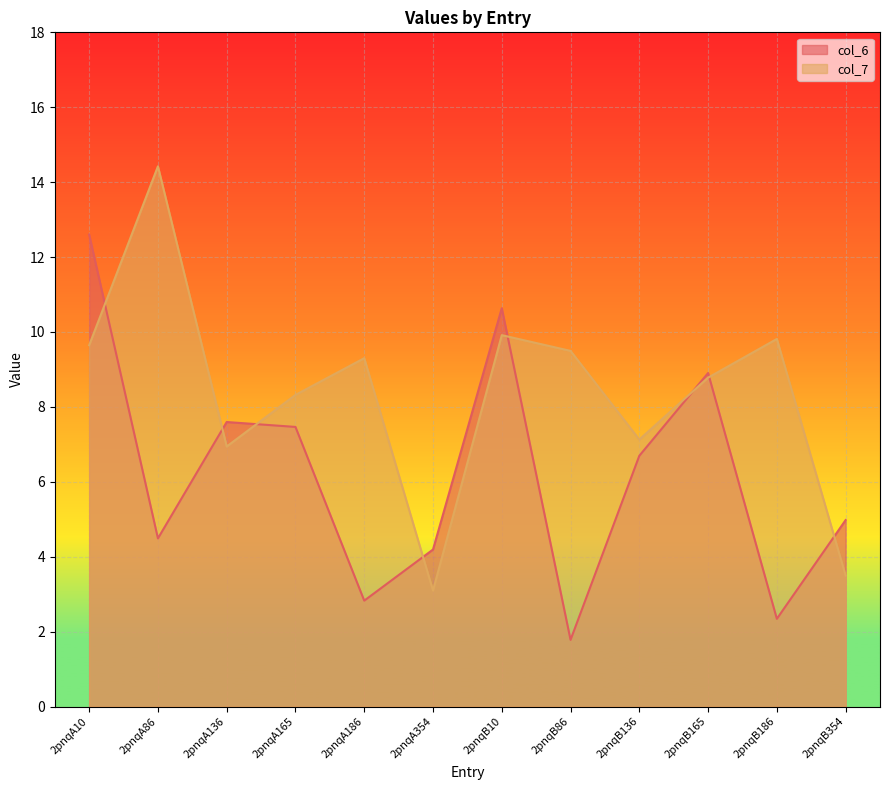

Reading left to right, what are all the values shown in this chart?

col_6: 12.6	4.5	7.6	7.5	2.8	4.2	10.6	1.8	6.7	8.9	2.3	5.0
col_7: 9.6	14.4	6.9	8.3	9.3	3.1	9.9	9.5	7.1	8.8	9.8	3.5